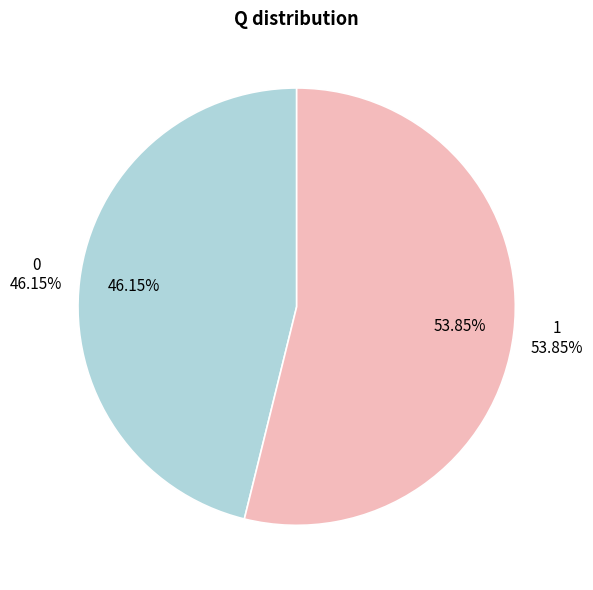

The 1 slice represents 42% of the pie. True or false?

False